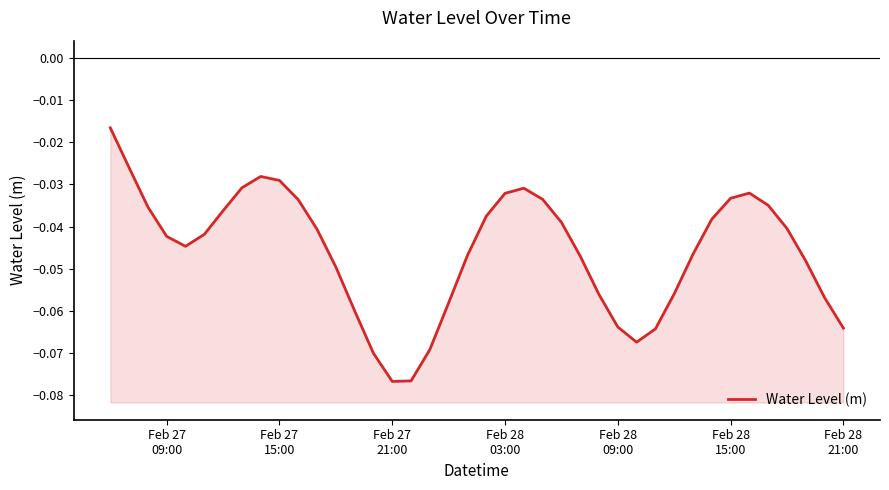

What is the smallest value displayed?

-0.1